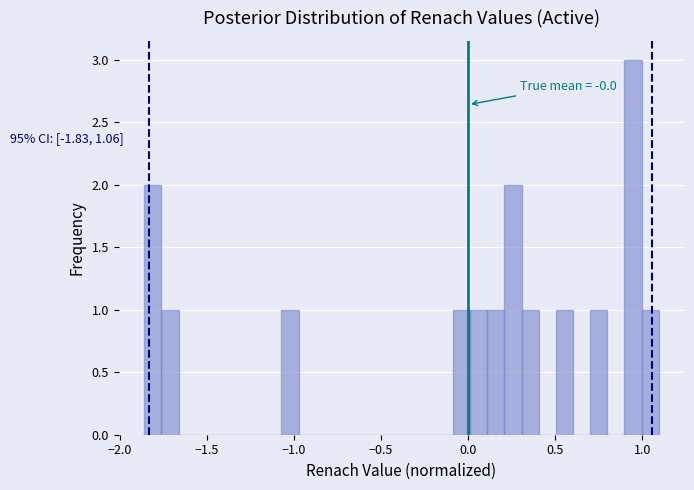

Around what value on the x-axis is the tallest bar? Give the approximate position of its centre, as read against the axis.

0.95